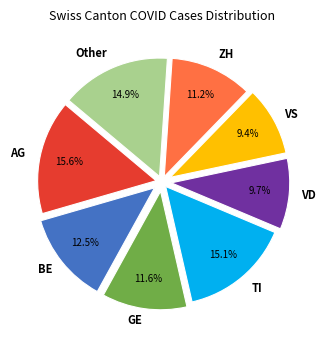

Is there a majority slice in this chart?

No